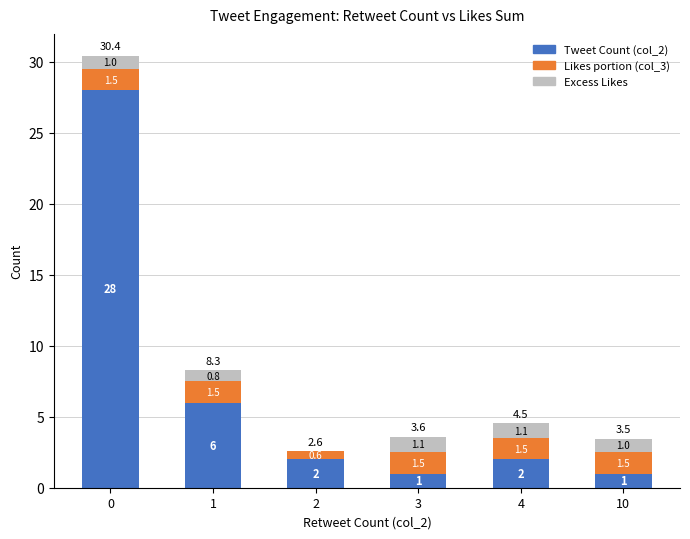

How many data points does each series have?

6